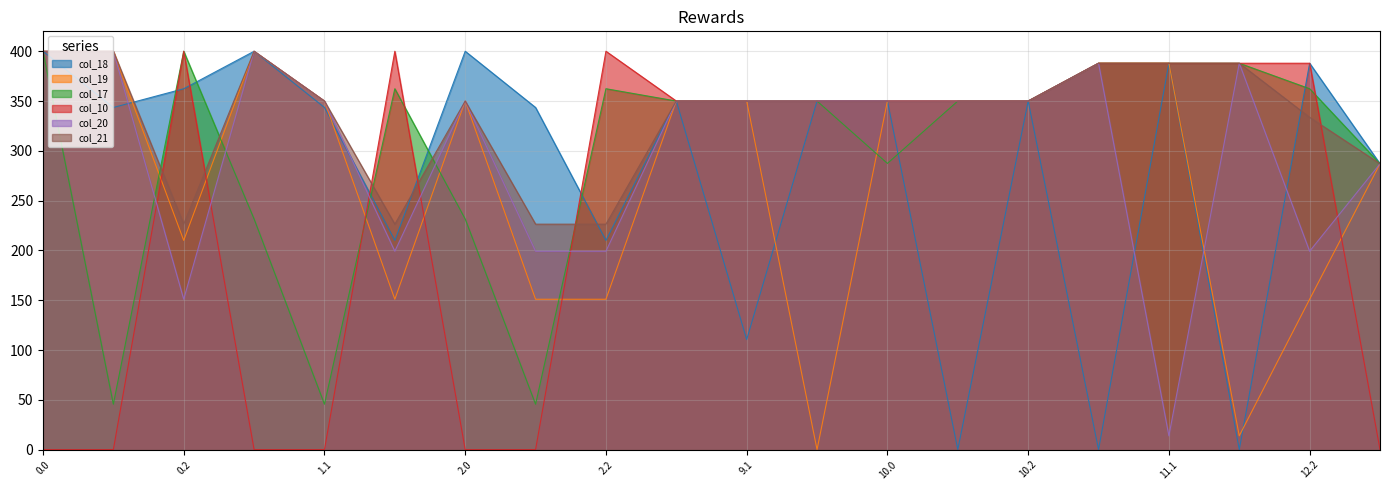

The col_17 series shows 350.0 at 9.1. True or false?

True